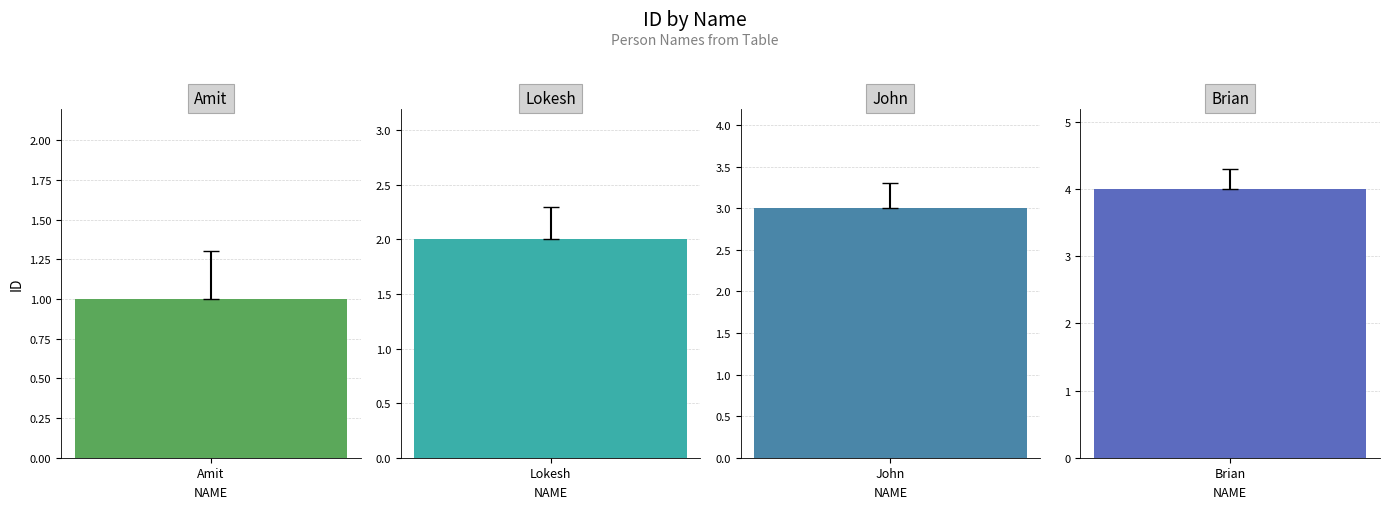

What is the difference between the values at Amit and John?

2